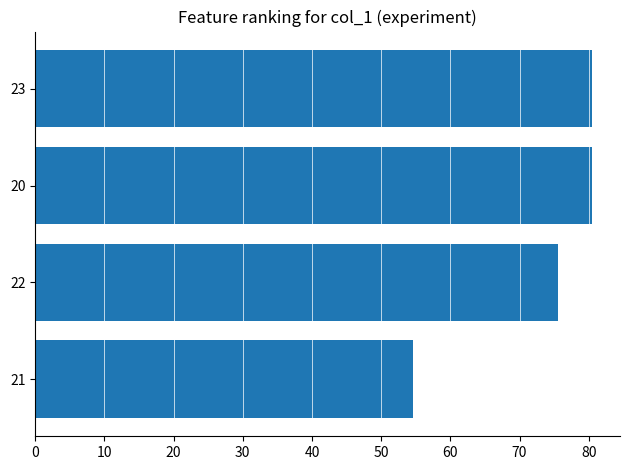

What is the change in value from 23 to 22?

-5.0